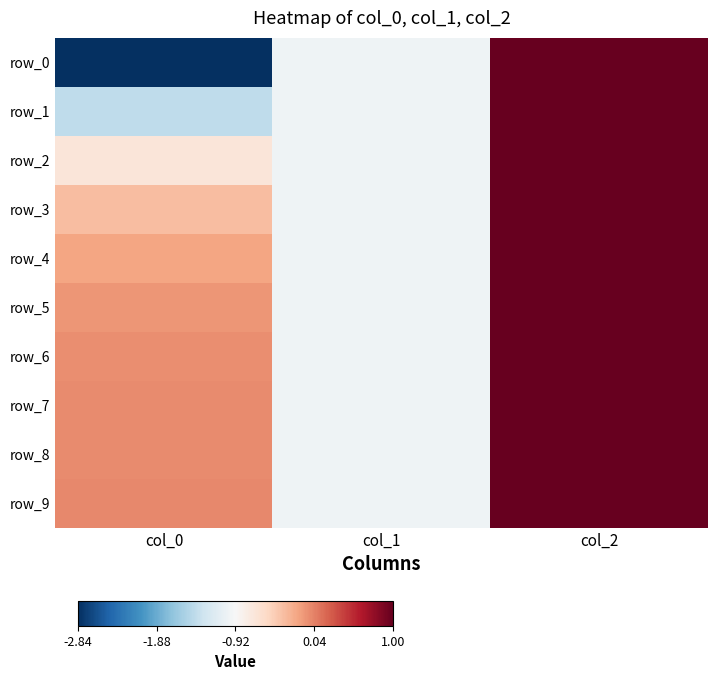

What is the minimum value for row_2?

-1.0